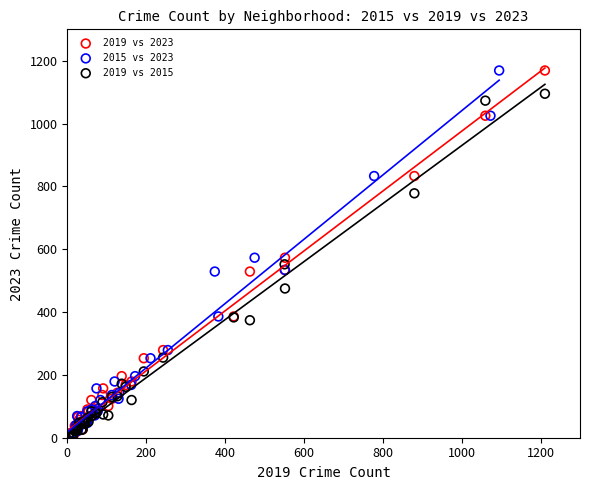

What are all the series names shown in the legend?

2019 vs 2023, 2015 vs 2023, 2019 vs 2015